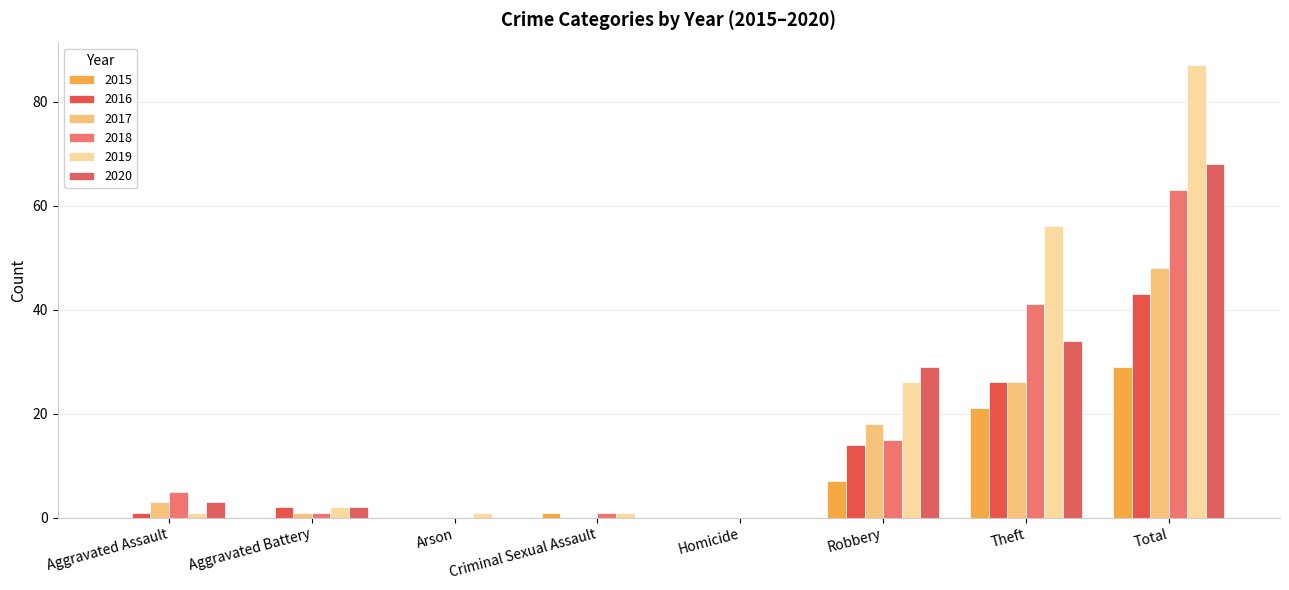

What are all the series names shown in the legend?

2015, 2016, 2017, 2018, 2019, 2020